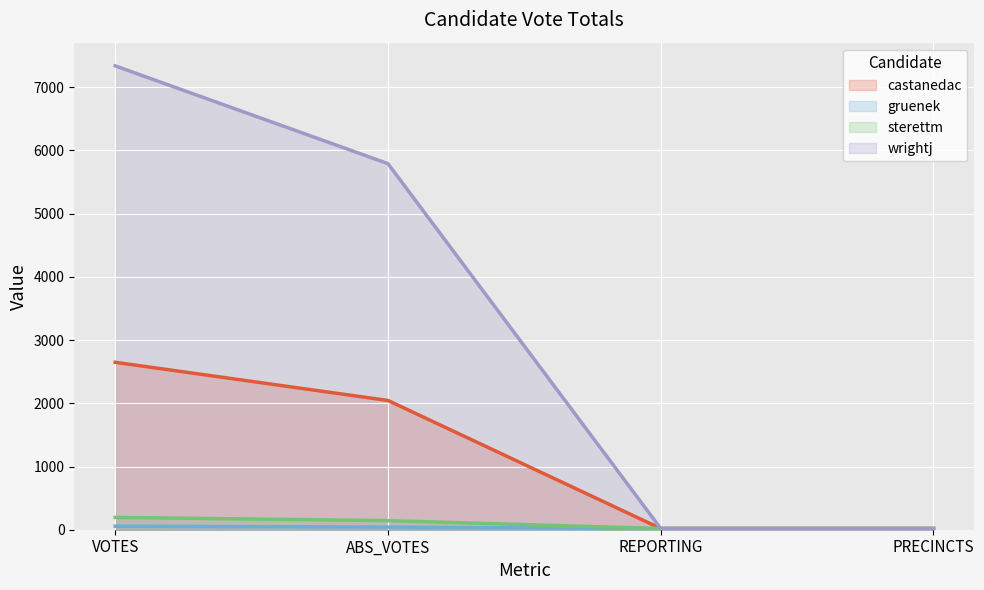

What is the total value across all series at ABS_VOTES?

8022